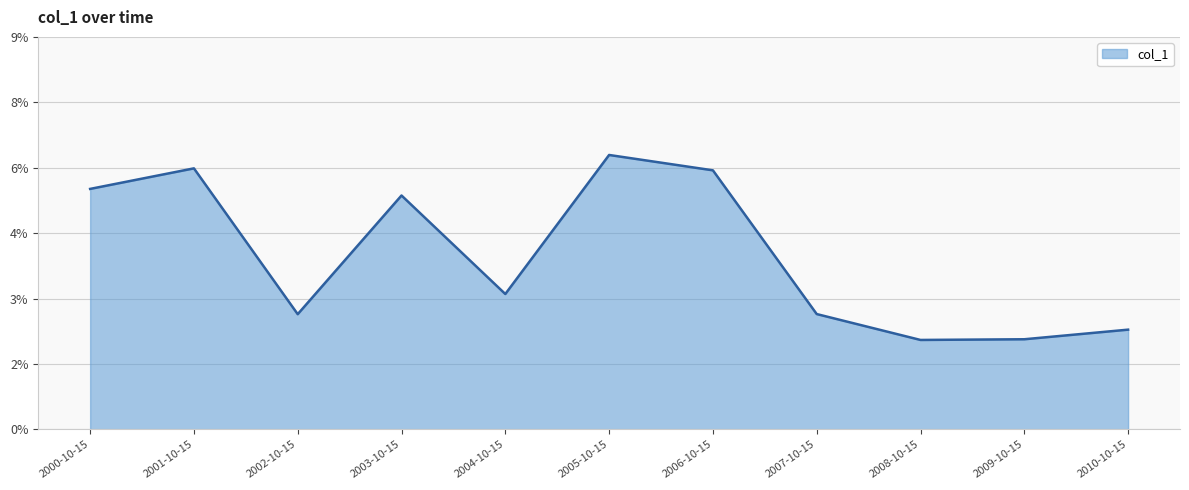

What position from the left is 2006-10-15?

7